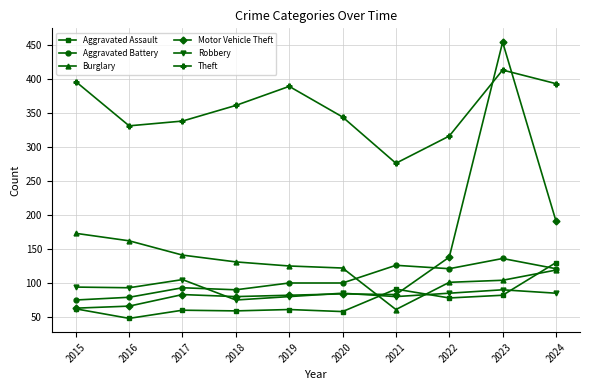

Between which two adjacent categories do Motor Vehicle Theft and Burglary first intersect?

2020 and 2021